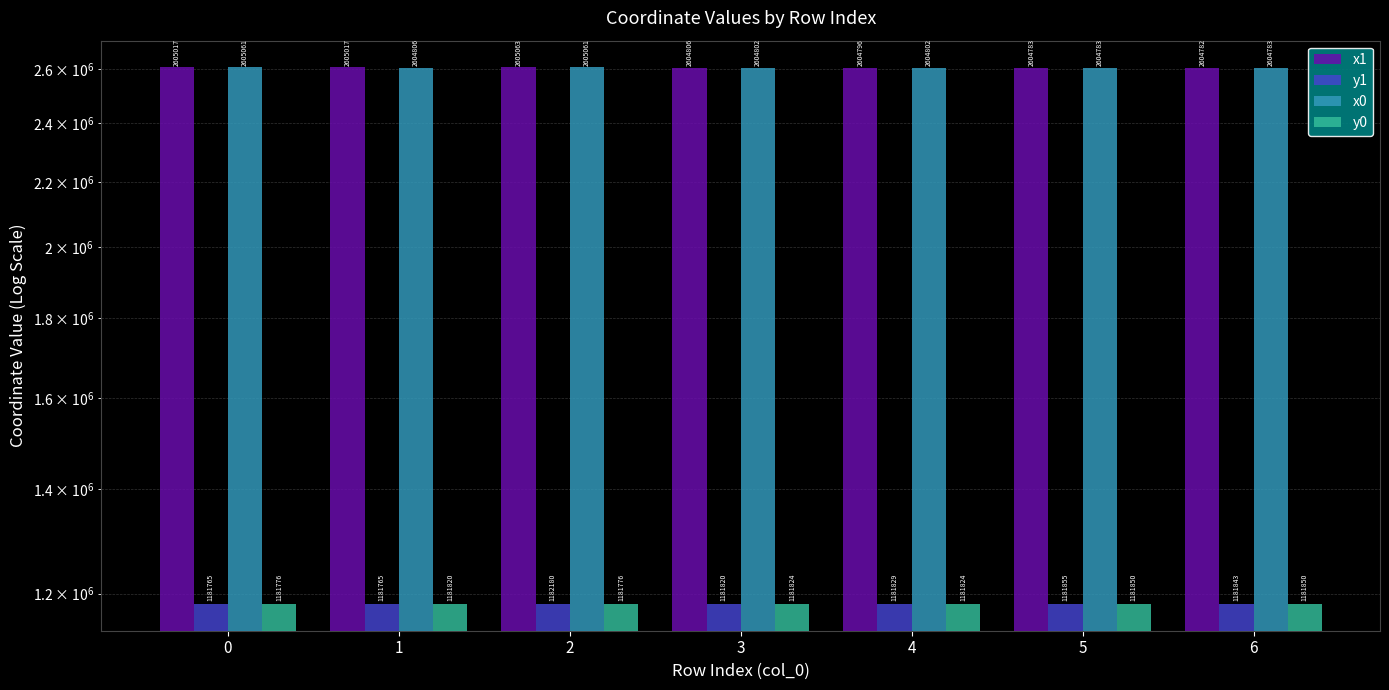

What is the approximate value of y0 at 4?

1181823.9